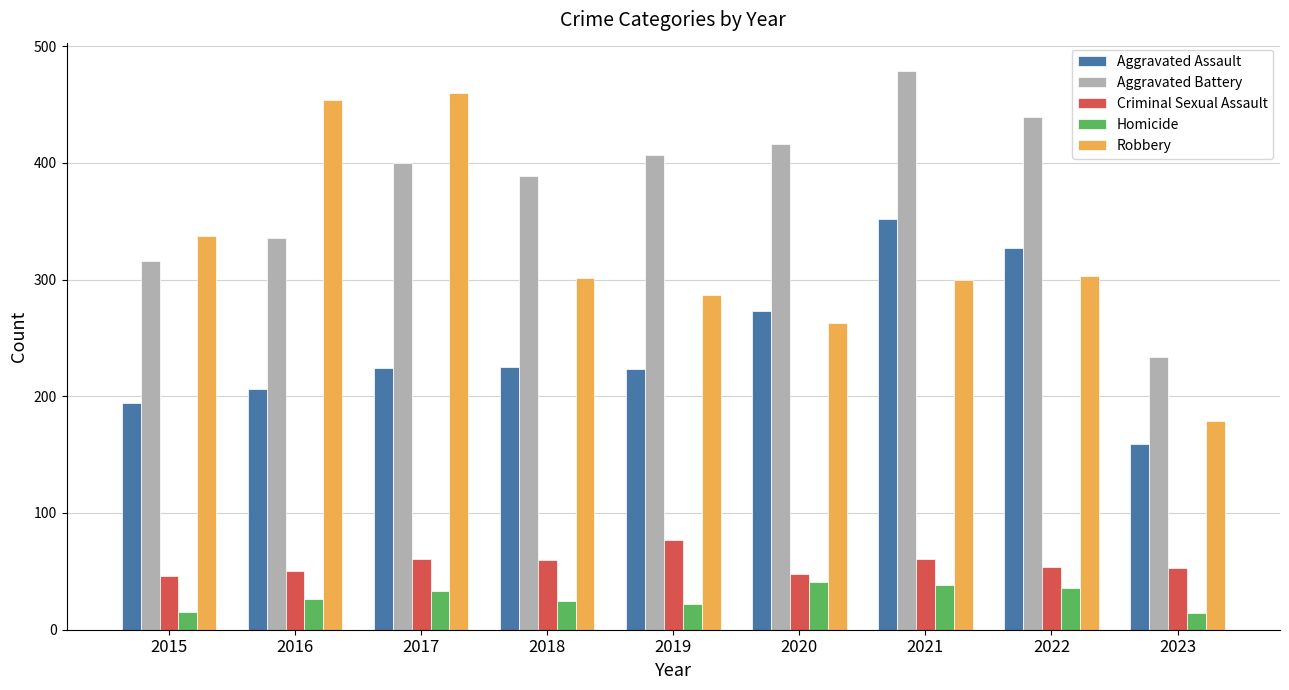

What is the difference between the maximum and second lowest values in the Robbery series?

197